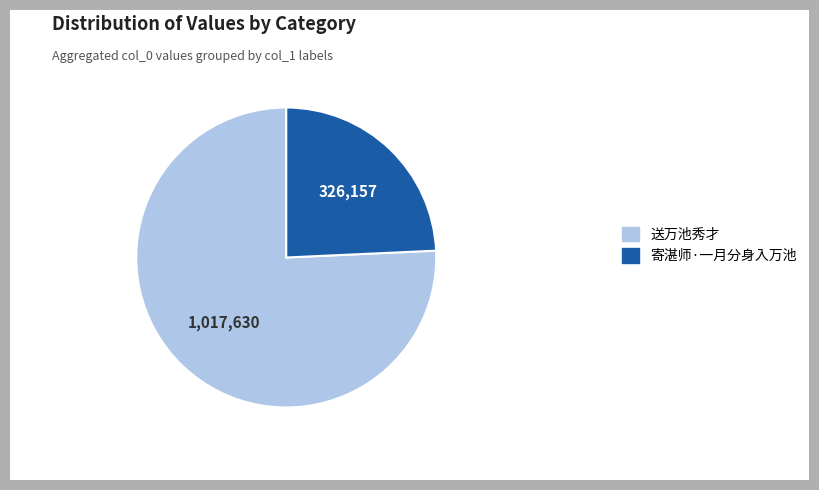

Which category has the smallest portion of the pie?

寄湛师·一月分身入万池